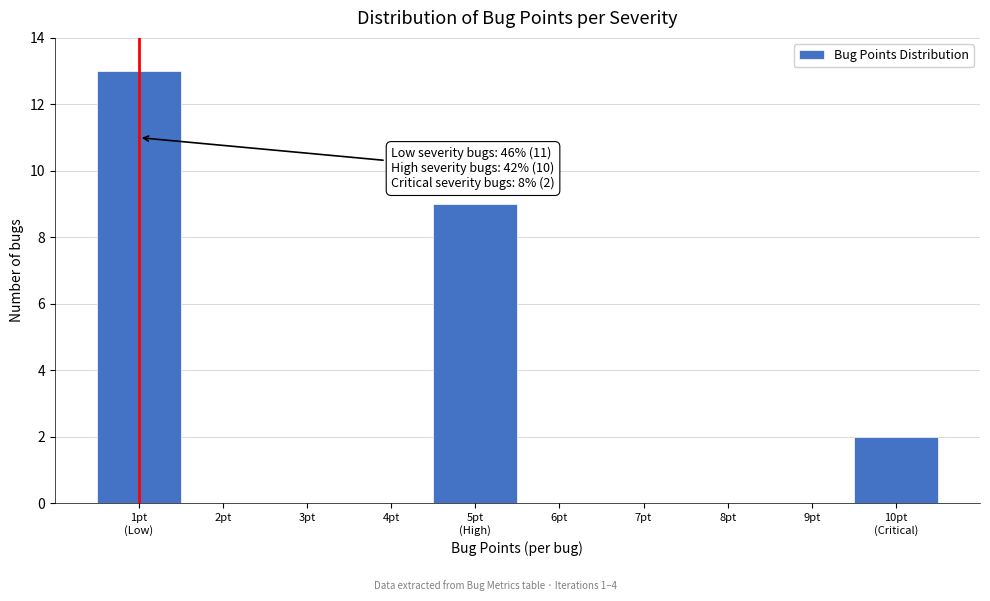

What is the sum of all values?

24